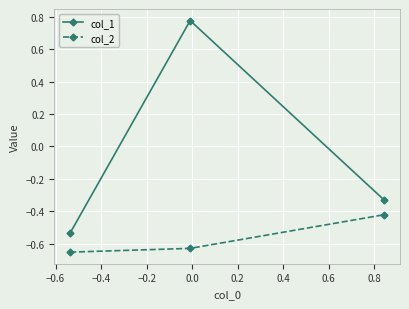

Which series has the largest range (max minus min)?

col_1